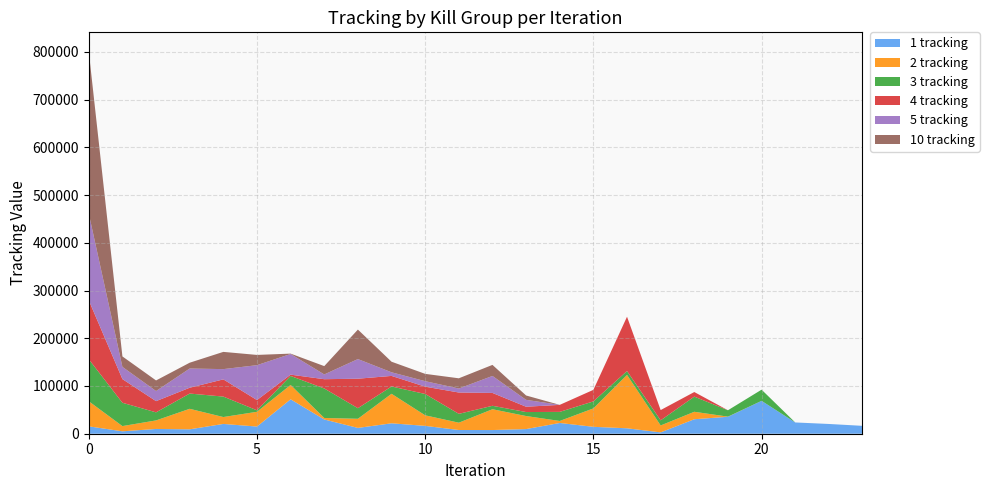

Reading right to left, extract all data points from this chart.

1 tracking: 16503	20437	23612	68892	35547	30345	2794	11372	14473	22540	9740	7716	7801	16431	21854	12172	29843	72114	15025	20511	9230	9995	5042	15470
2 tracking: 0	0	0	0	259	15615	14536	111828	38575	4197	27315	43604	15308	22141	61827	19142	3163	30109	30929	14442	42980	17888	10952	52575
3 tracking: 0	0	0	23406	13355	31755	10698	8148	14682	19013	8363	7202	18560	44704	15306	22141	61813	18826	3115	42859	31954	16899	48871	88028
4 tracking: 0	0	0	0	0	9644	21526	113786	24182	14713	11143	26936	44688	15309	22141	61820	19426	2726	21472	36068	12190	23484	49594	123435
5 tracking: 0	0	0	0	0	0	0	0	0	0	14407	35602	8324	11527	7589	41137	9954	43325	73088	21494	40253	21162	25587	181690
10 tracking: 0	0	0	0	0	0	0	0	0	0	9147	23160	21443	15307	22145	61813	17460	741	21484	36096	12194	22200	21909	339758